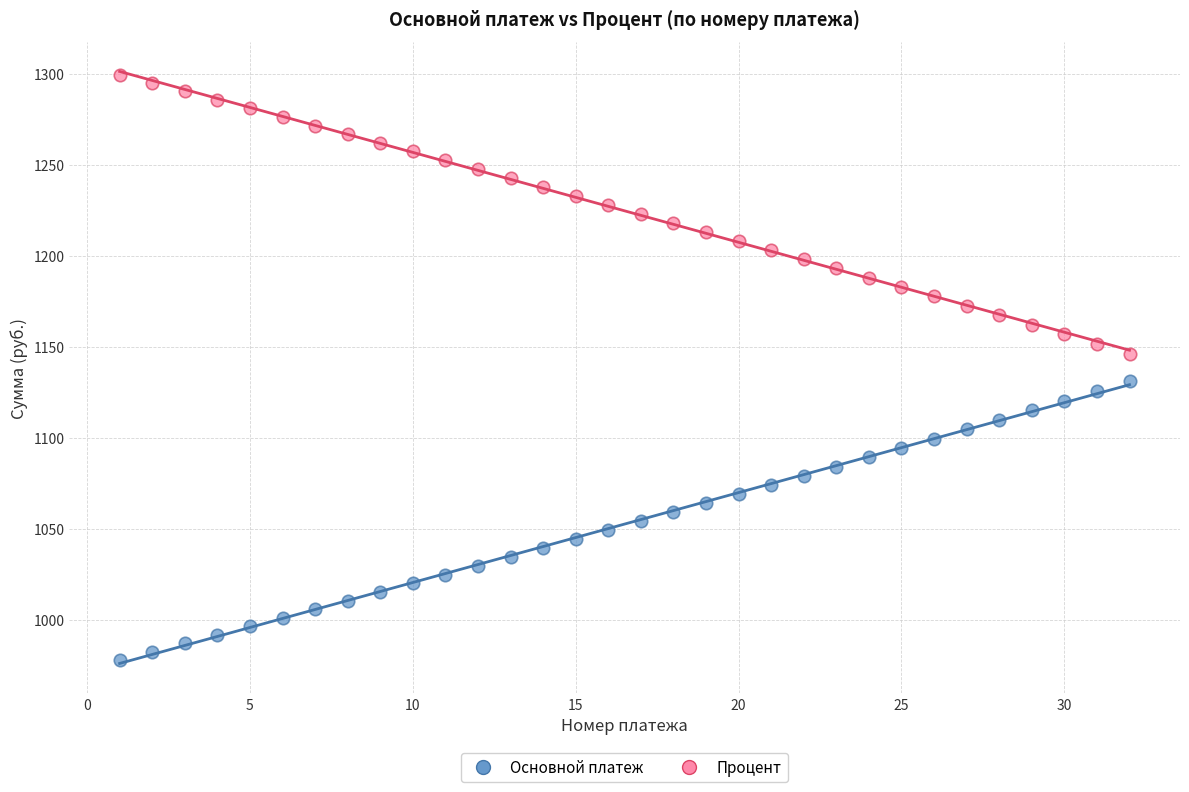

Which series contains the highest Y value?

Процент